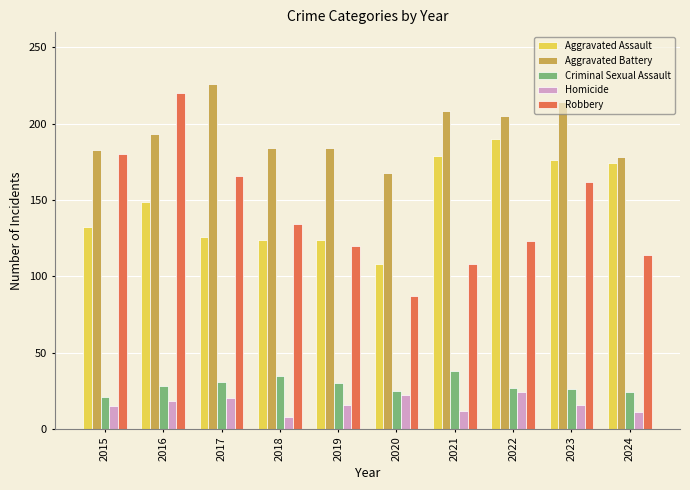

Is it true that Robbery equals 51 at 2015?

False